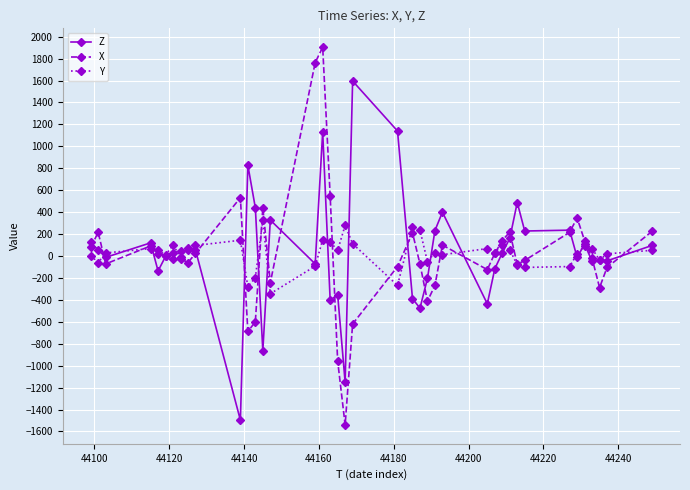

Rank the series by their maximum value, from highest to lowest.

X, Z, Y